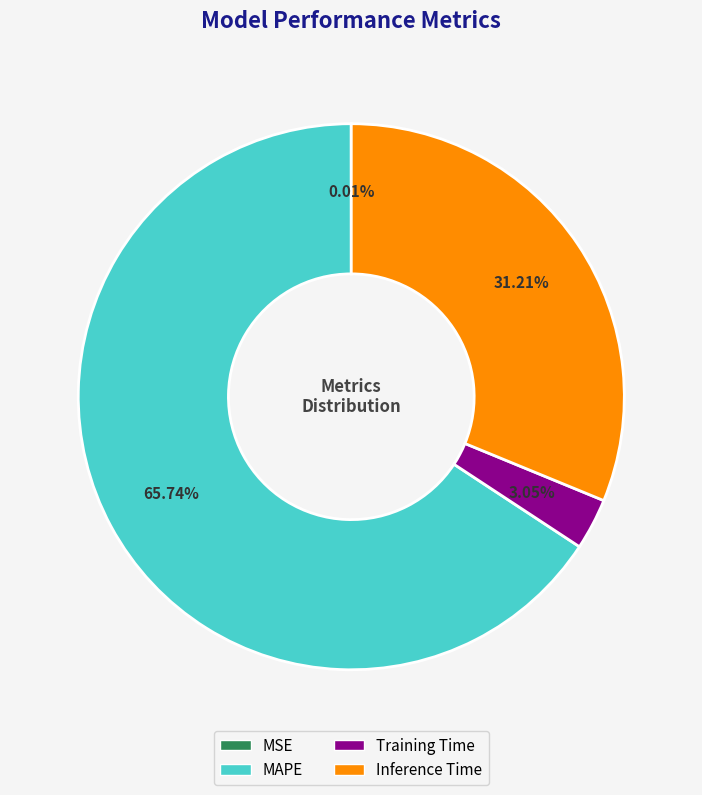

Between Training Time and MAPE, which is larger?

MAPE